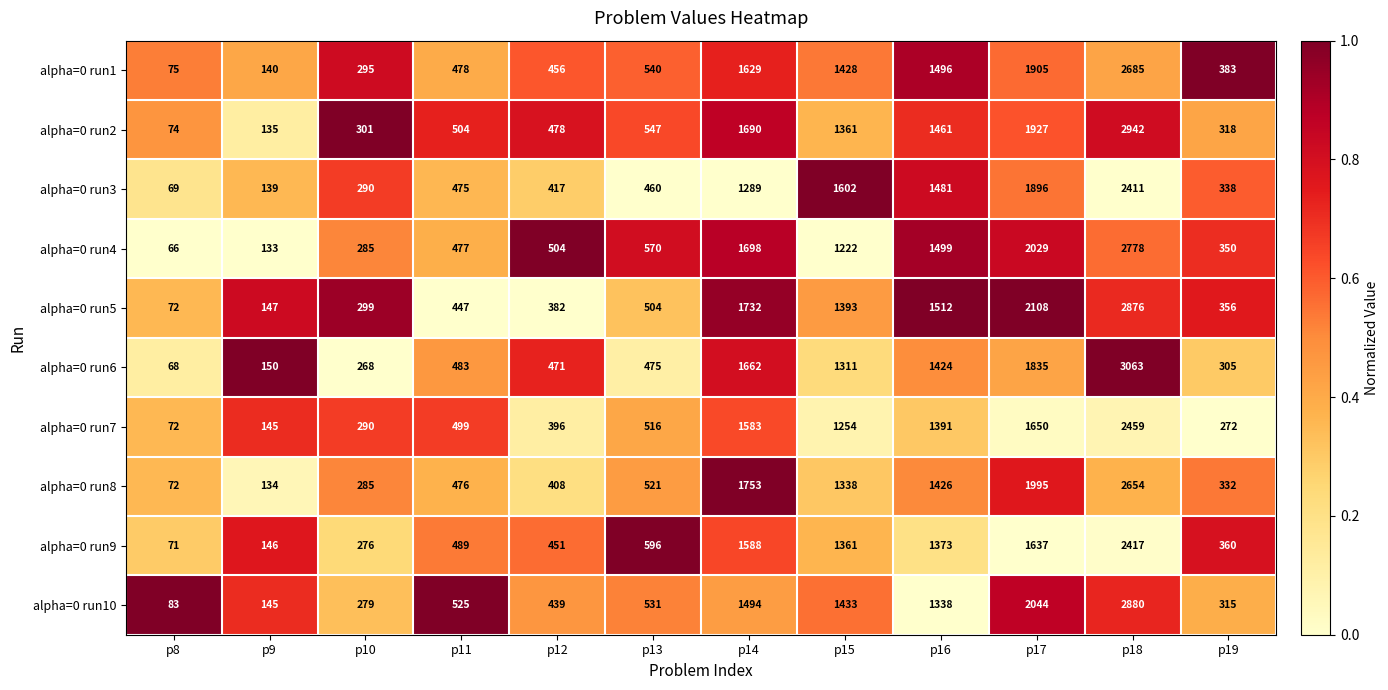

What is the maximum value shown in the chart?

3063